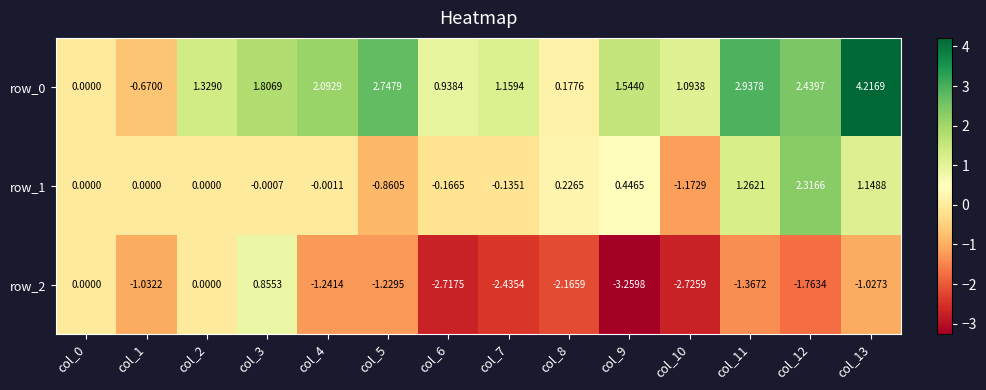

The row_0 series shows 0.3 at col_8. True or false?

False